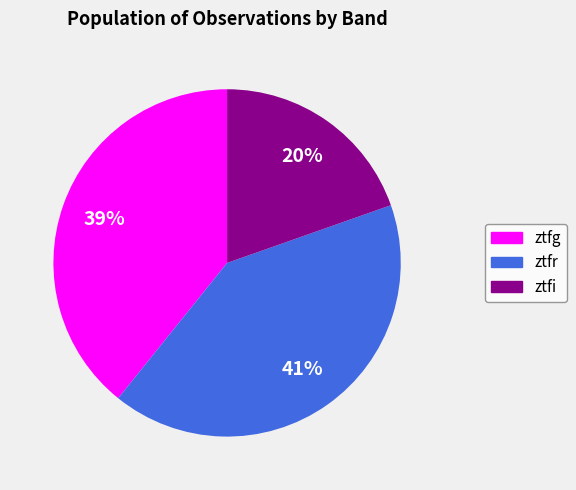

To the nearest percent, what is the average slice percentage?

33%